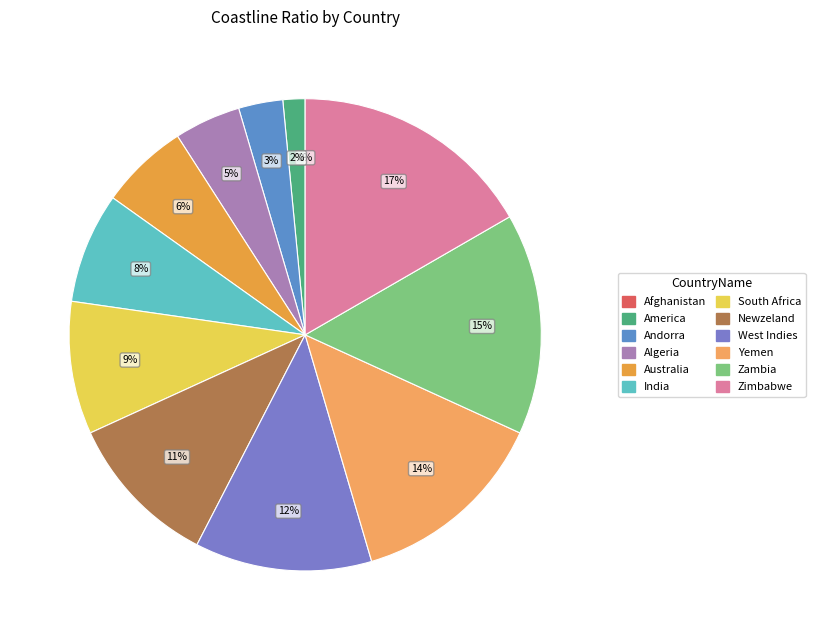

What is the smallest slice in the pie chart?

Afghanistan